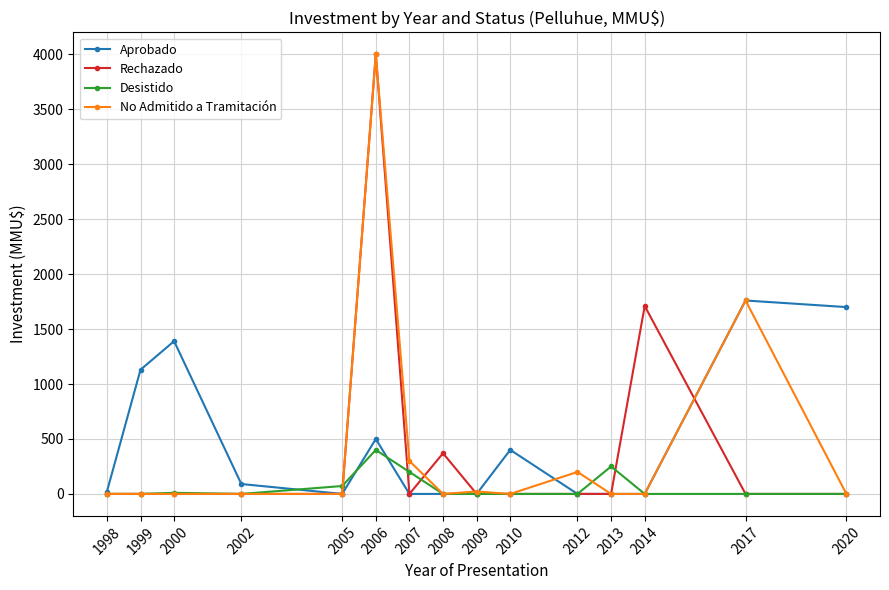

Which series has the largest total across all categories?

Aprobado